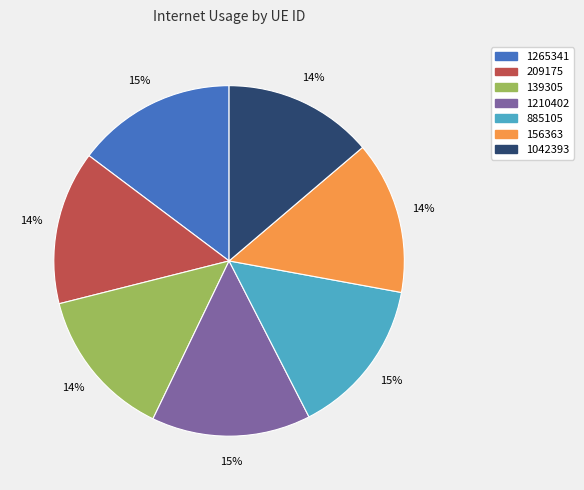

How many slices are in this pie chart?

7